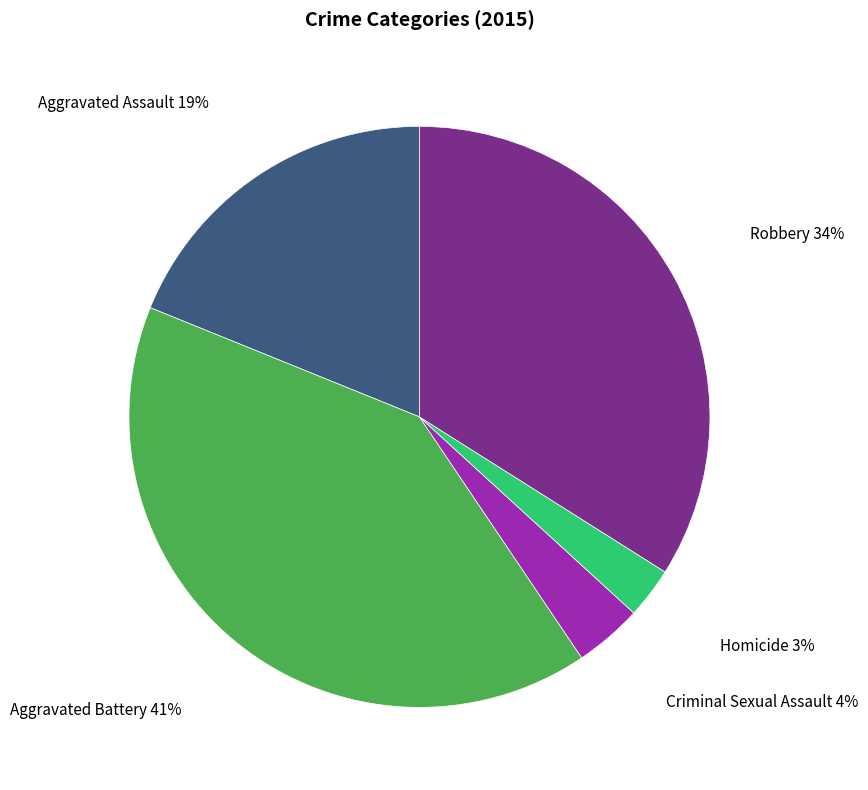

How many segments does this pie chart have?

5